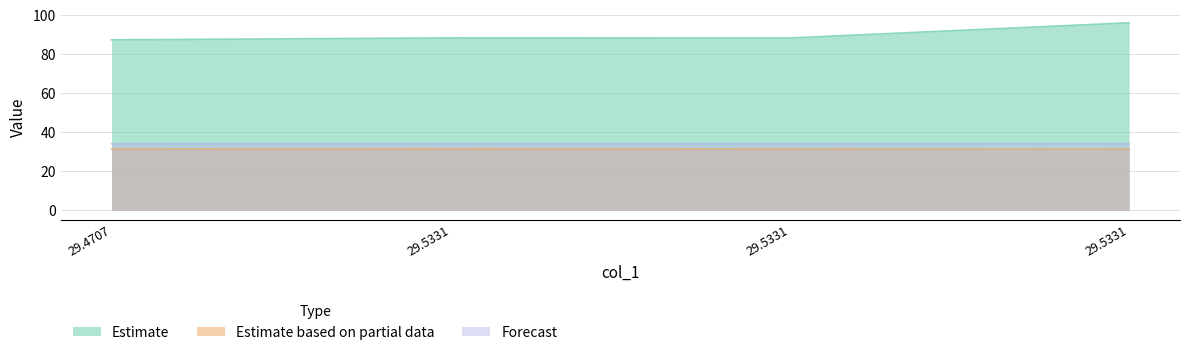

Between 29.5331 and 29.5331, which is larger?

29.5331